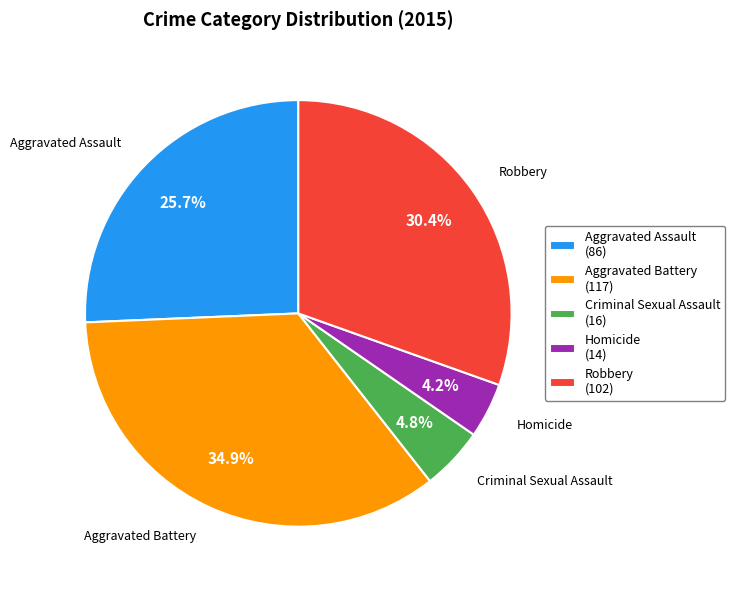

How many slices are in this pie chart?

5